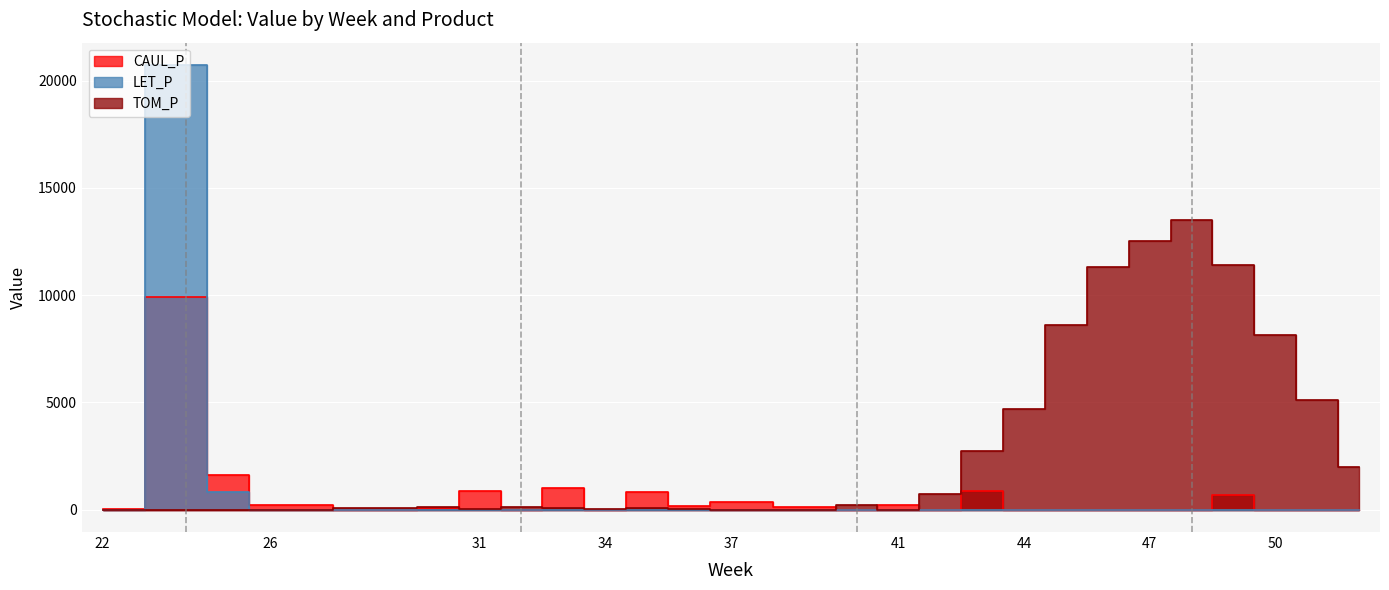

The CAUL_P series shows 612.2 at 33. True or false?

False